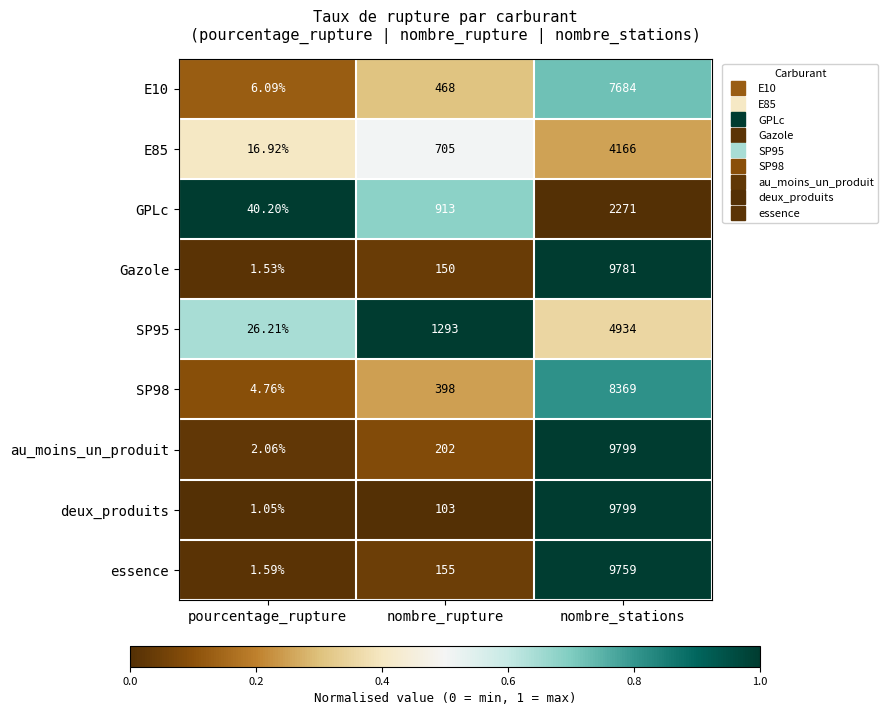

Count the number of categories in the chart.

3